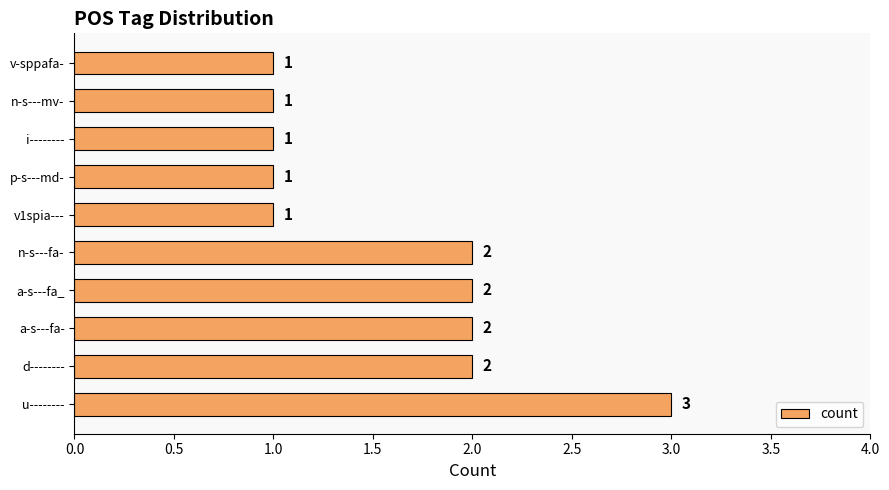

What is the difference between the maximum and minimum values?

2